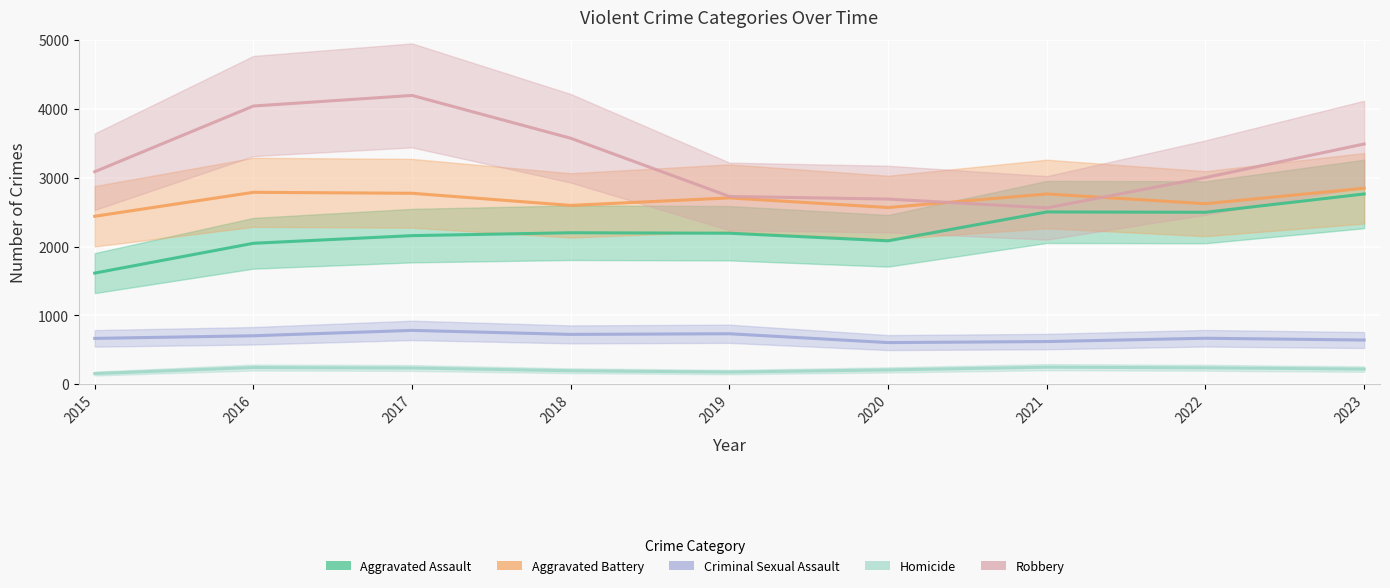

Reading left to right, extract all data points from this chart.

Aggravated Assault: 2015=1614	2016=2047	2017=2158	2018=2200	2019=2193	2020=2083	2021=2502	2022=2497	2023=2763
Aggravated Battery: 2015=2439	2016=2787	2017=2773	2018=2597	2019=2706	2020=2566	2021=2763	2022=2622	2023=2846
Criminal Sexual Assault: 2015=666	2016=704	2017=782	2018=724	2019=733	2020=605	2021=620	2022=668	2023=642
Homicide: 2015=155	2016=243	2017=236	2018=196	2019=177	2020=208	2021=248	2022=239	2023=220
Robbery: 2015=3086	2016=4040	2017=4194	2018=3572	2019=2727	2020=2689	2021=2561	2022=3001	2023=3489